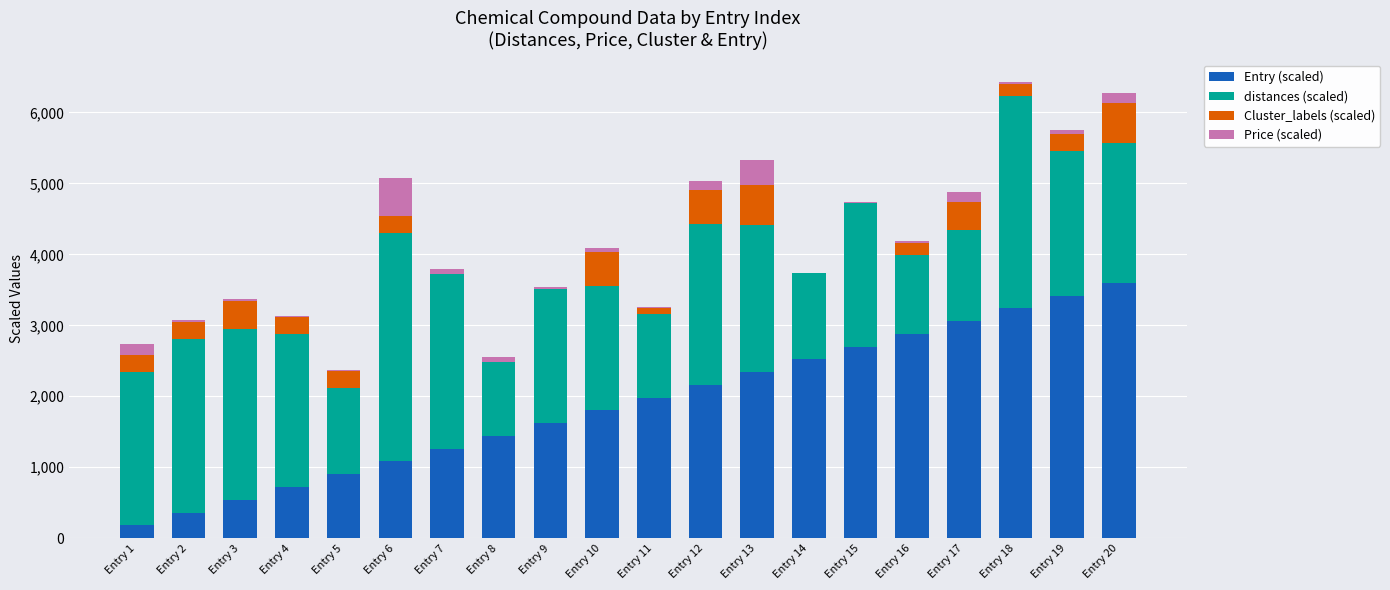

What are all the series names shown in the legend?

Entry (scaled), distances (scaled), Cluster_labels (scaled), Price (scaled)